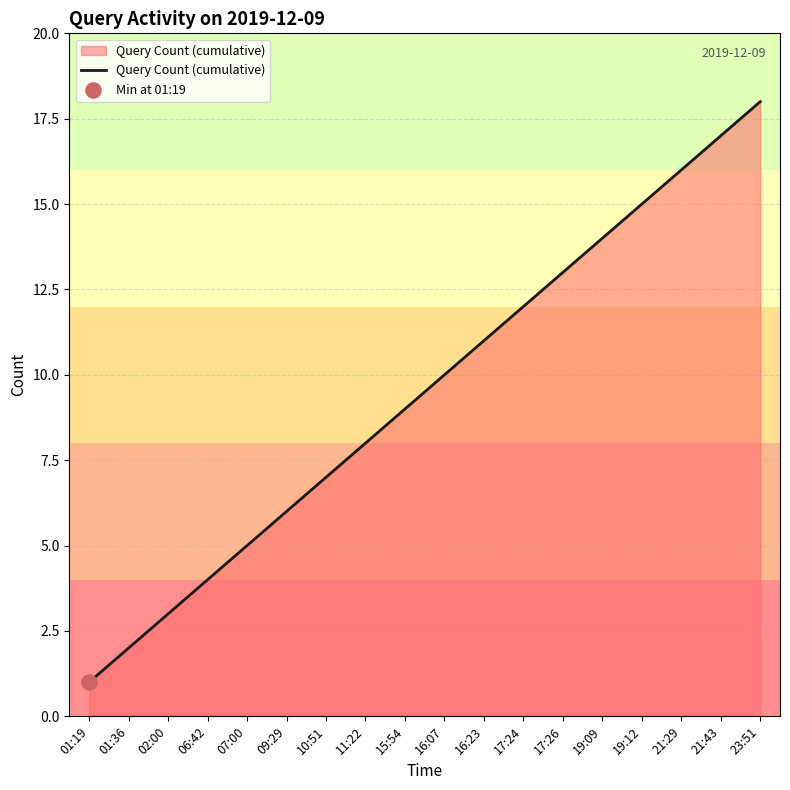

Approximately how many times larger is the value at 17:24 compared to 10:51?

1.7